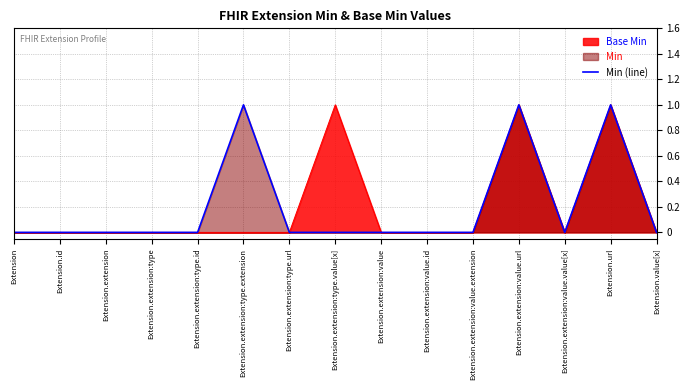

Is it true that Base Min equals 0 at Extension.extension:value.extension?

True